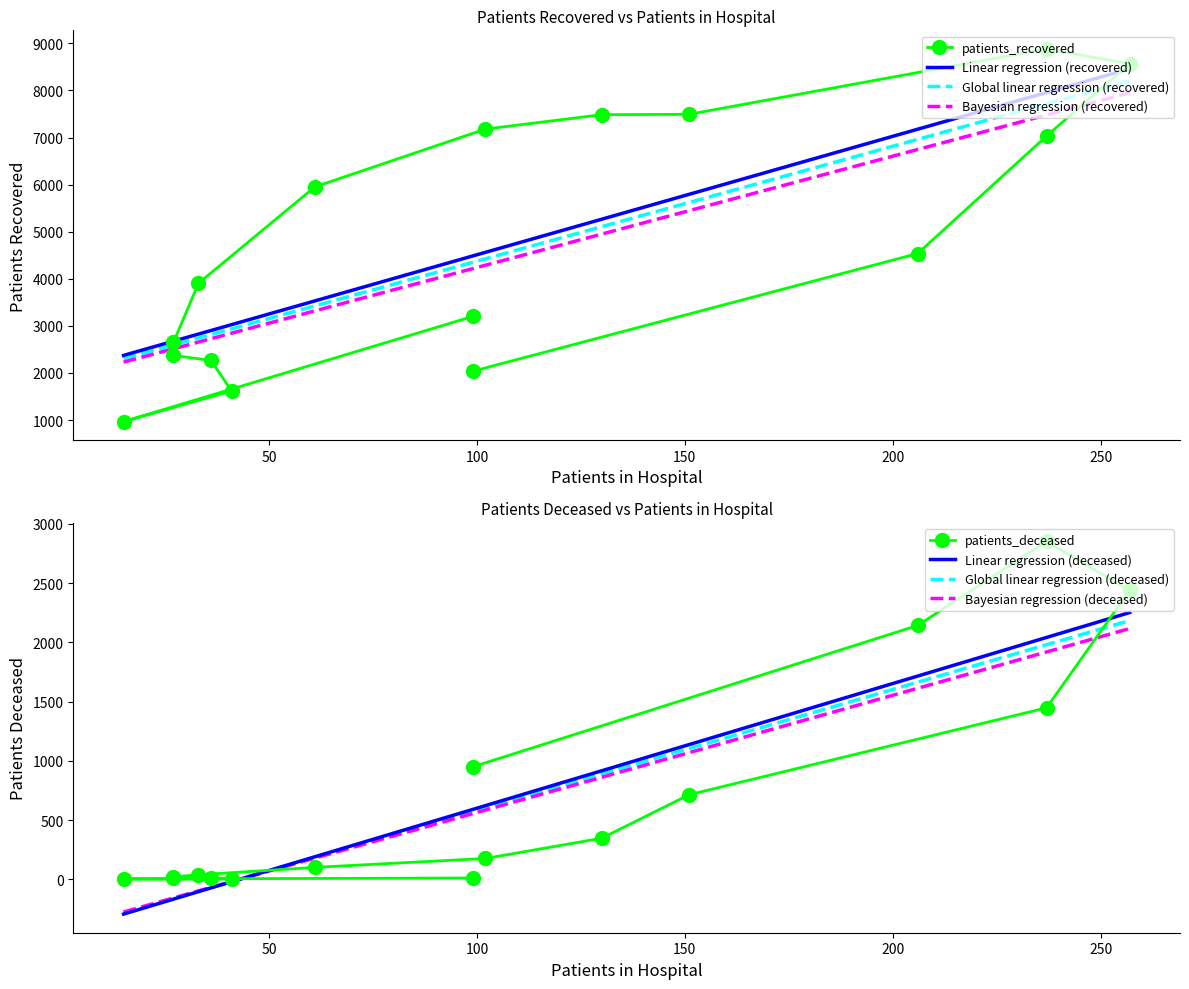

What are all the series names shown in the legend?

patients_recovered, patients_deceased